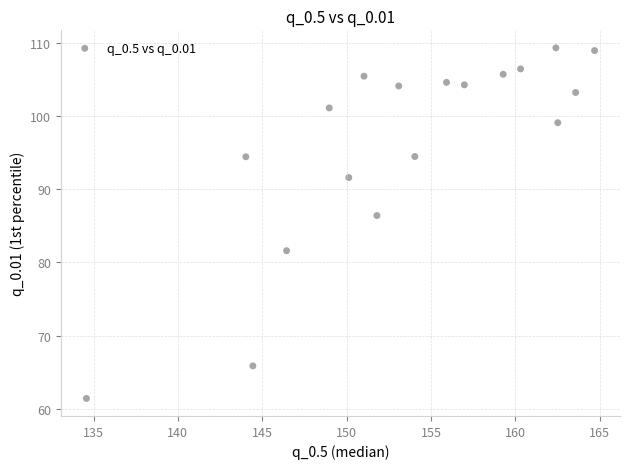

What Y value in the scatter plot is closest to 85?

86.4